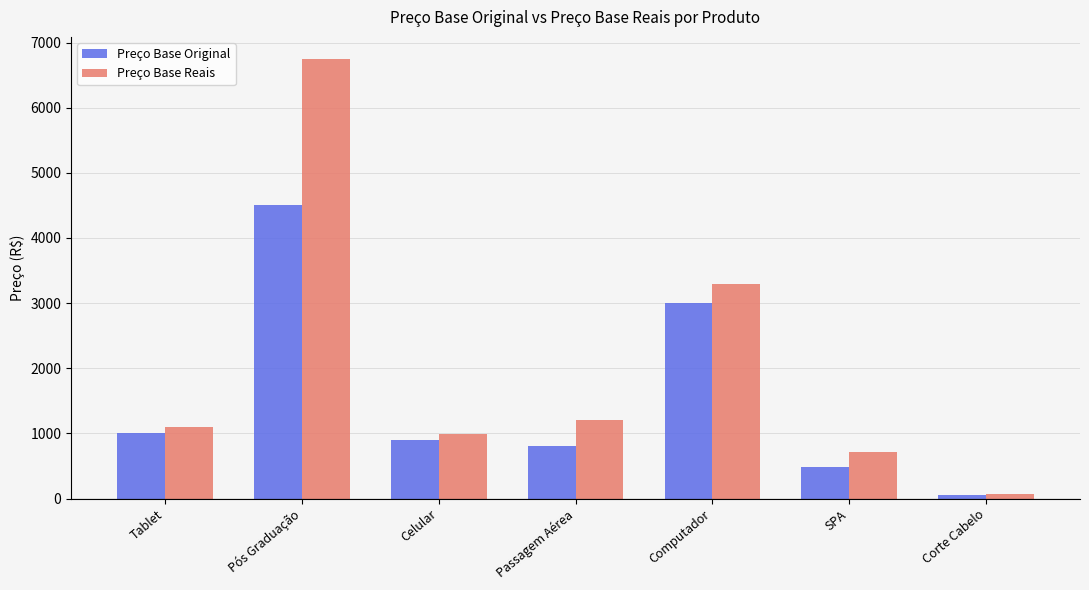

What position from the right is Corte Cabelo?

1